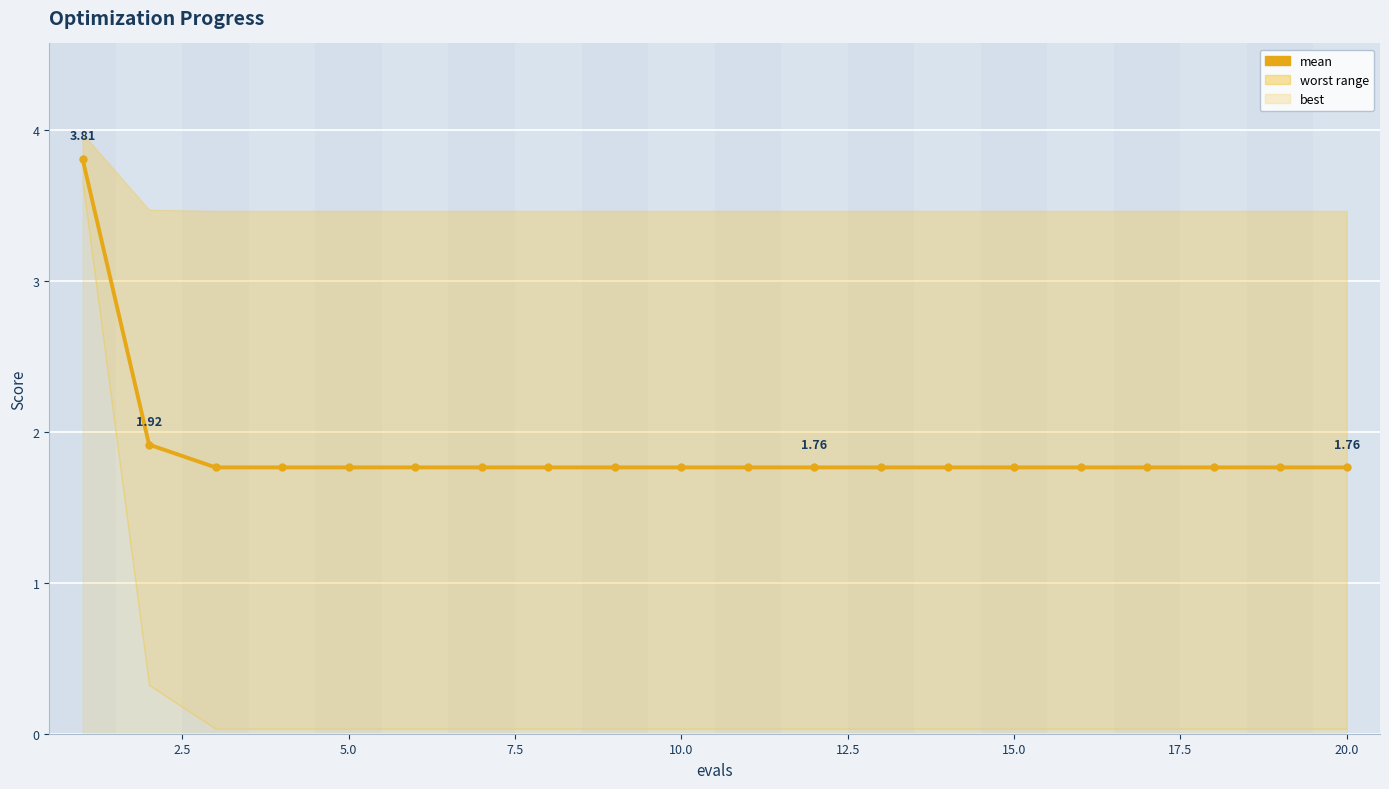

What is the difference between the maximum and minimum values?

2.0